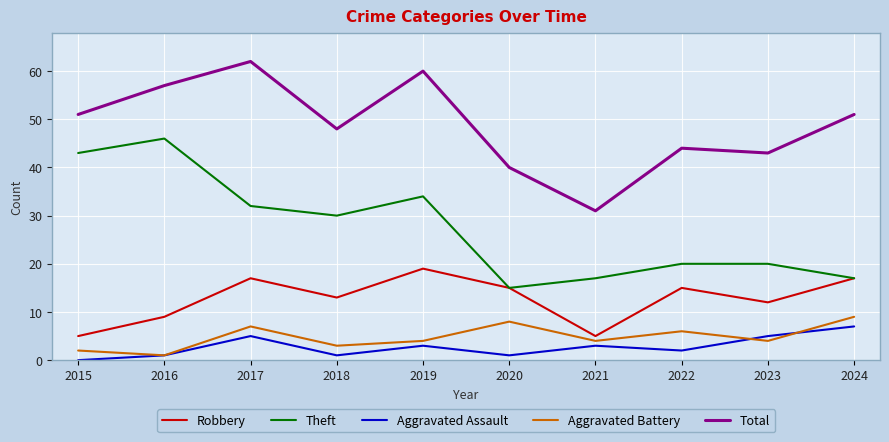

What is the difference between the maximum and minimum values in the Robbery series?

14